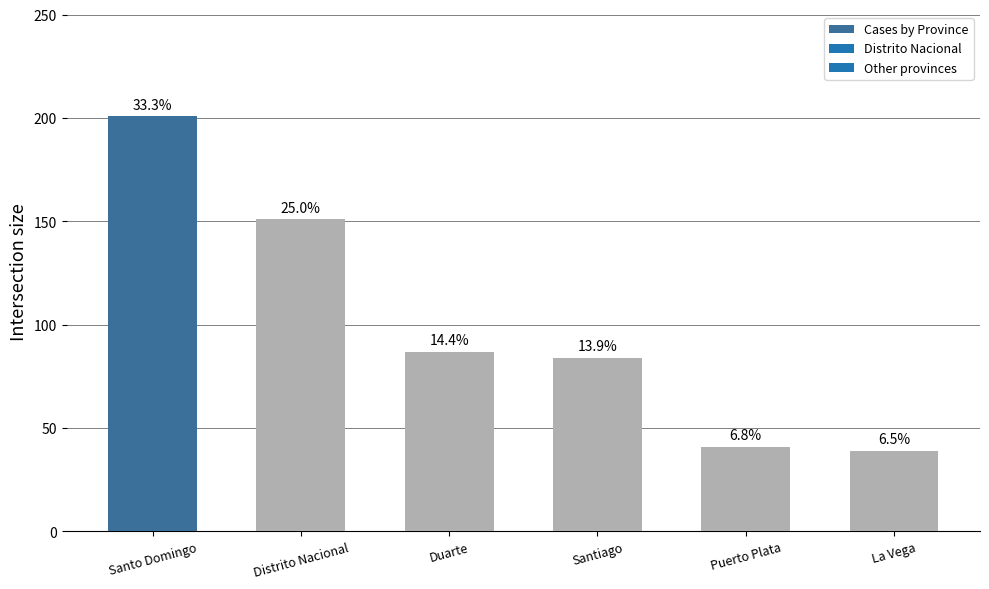

How many bars are there in total?

6